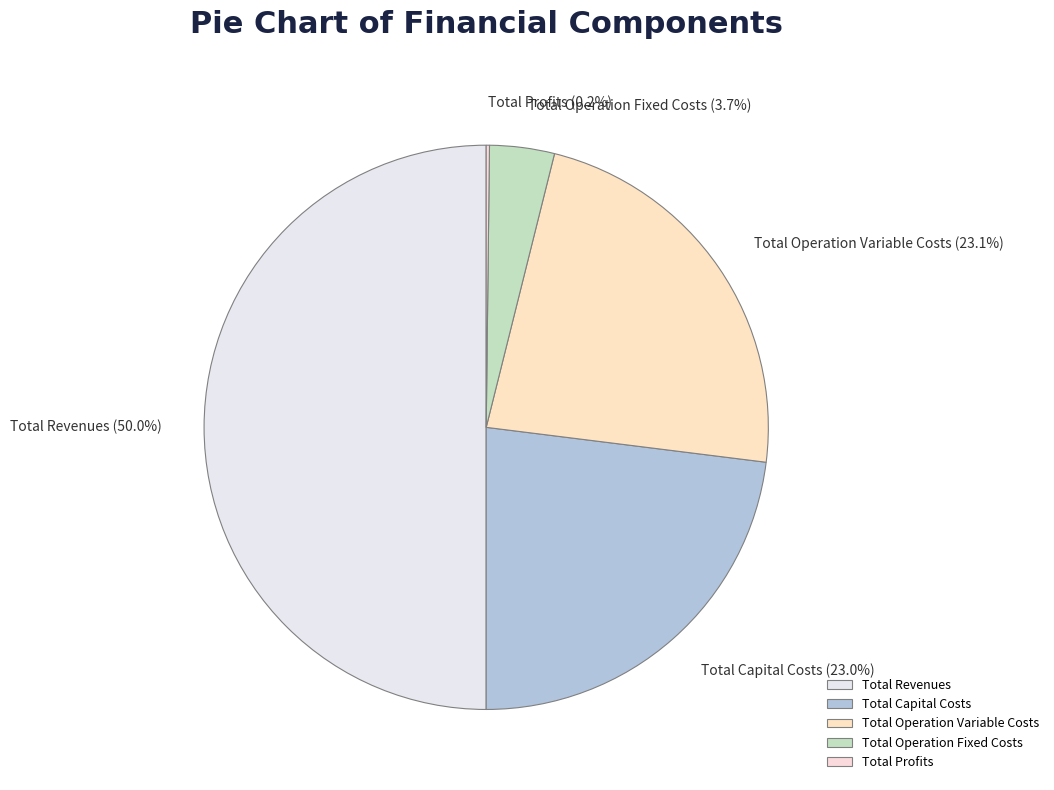

Do Total Operation Fixed Costs and Total Operation Variable Costs together represent more than half of the pie?

No